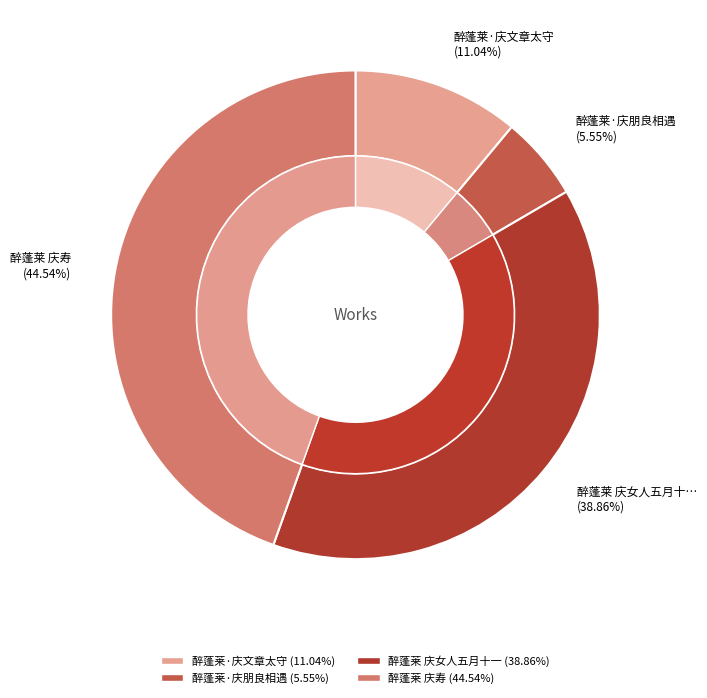

How many slices are in this pie chart?

4